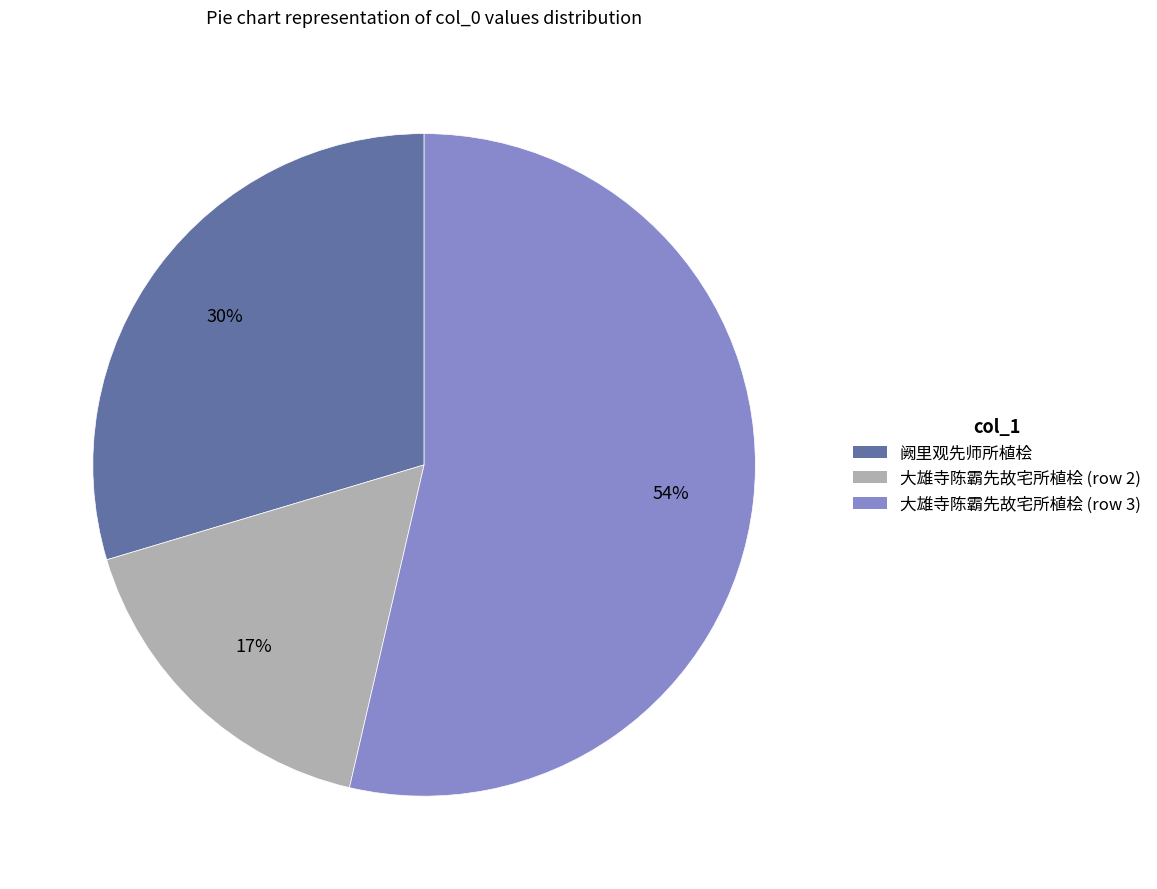

To the nearest percent, what is the difference between the largest and smallest slice percentages?

37%